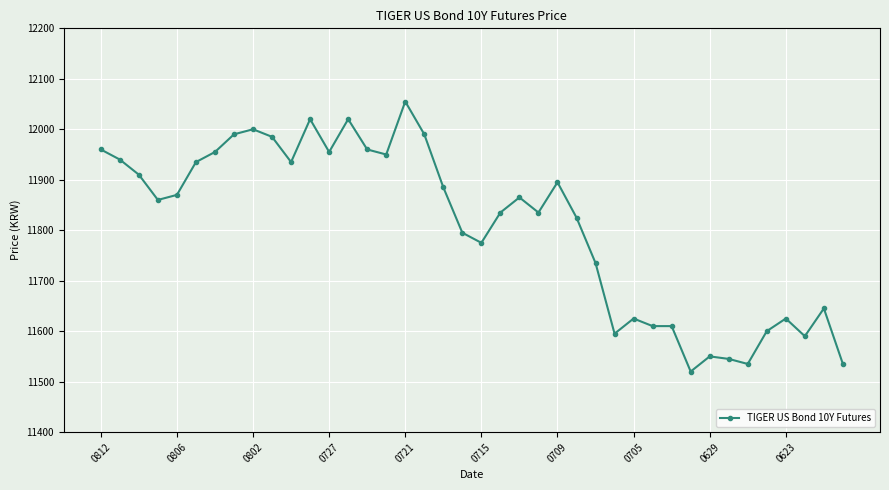

What is the greatest value displayed?

12055